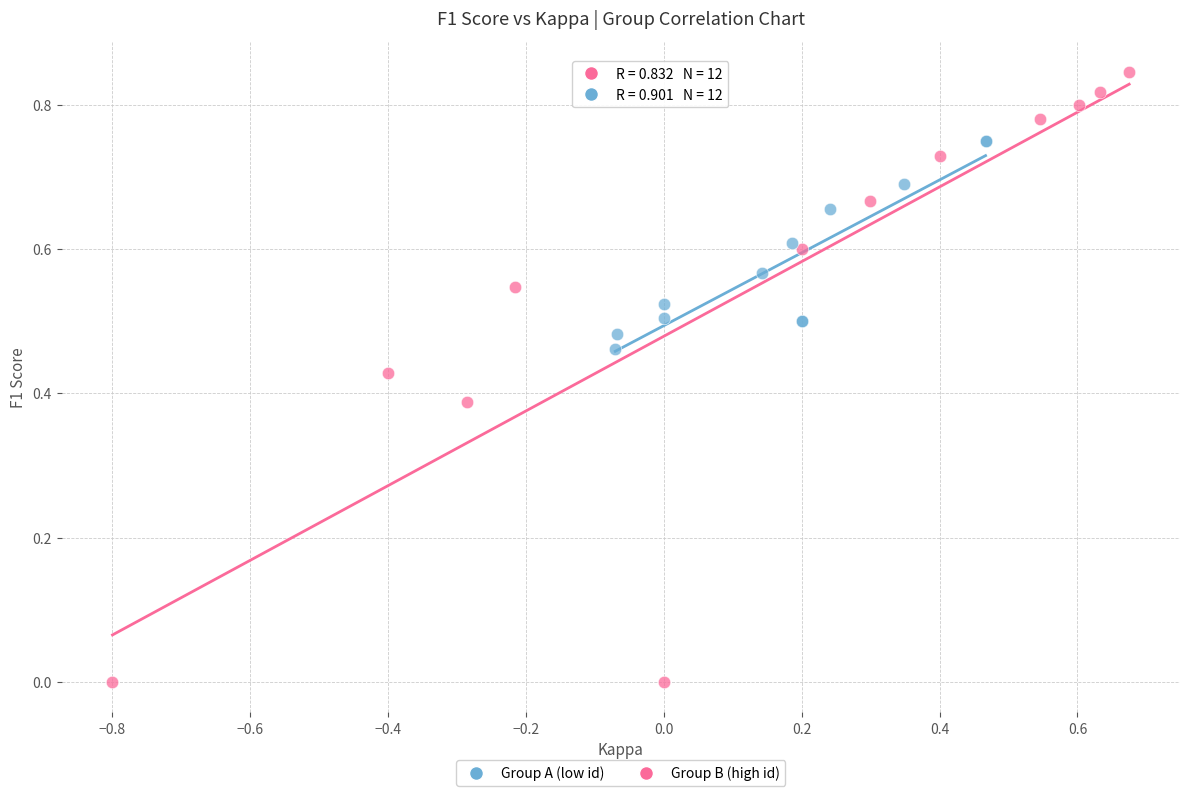

What are all the series names shown in the legend?

Group A (low id), Group B (high id)